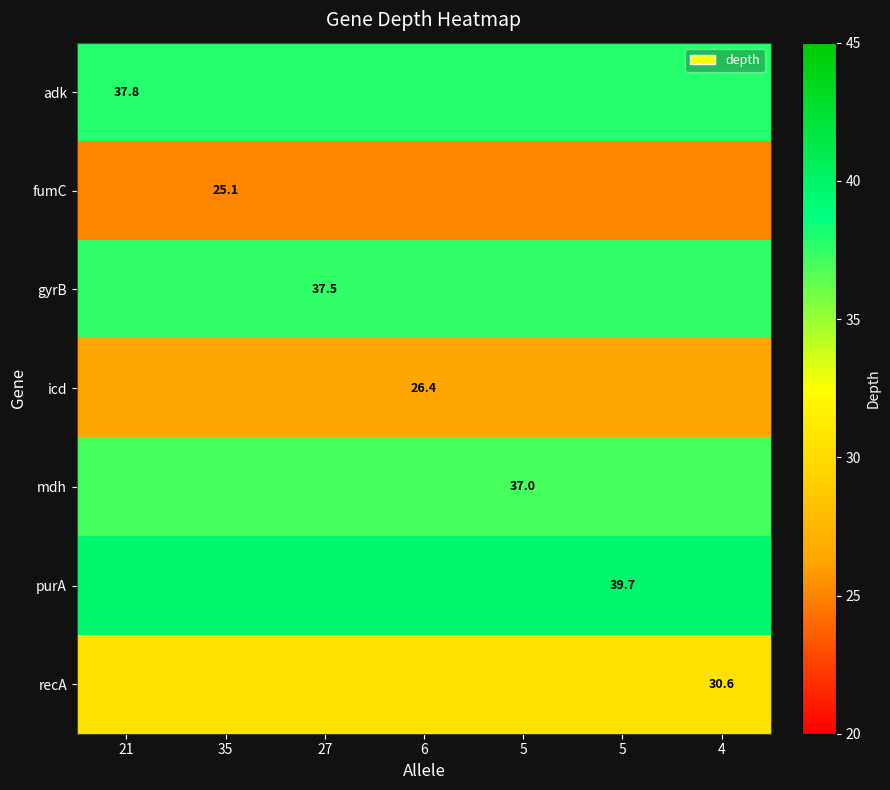

True or false: gyrB has a value of 13.8 at 21.

False